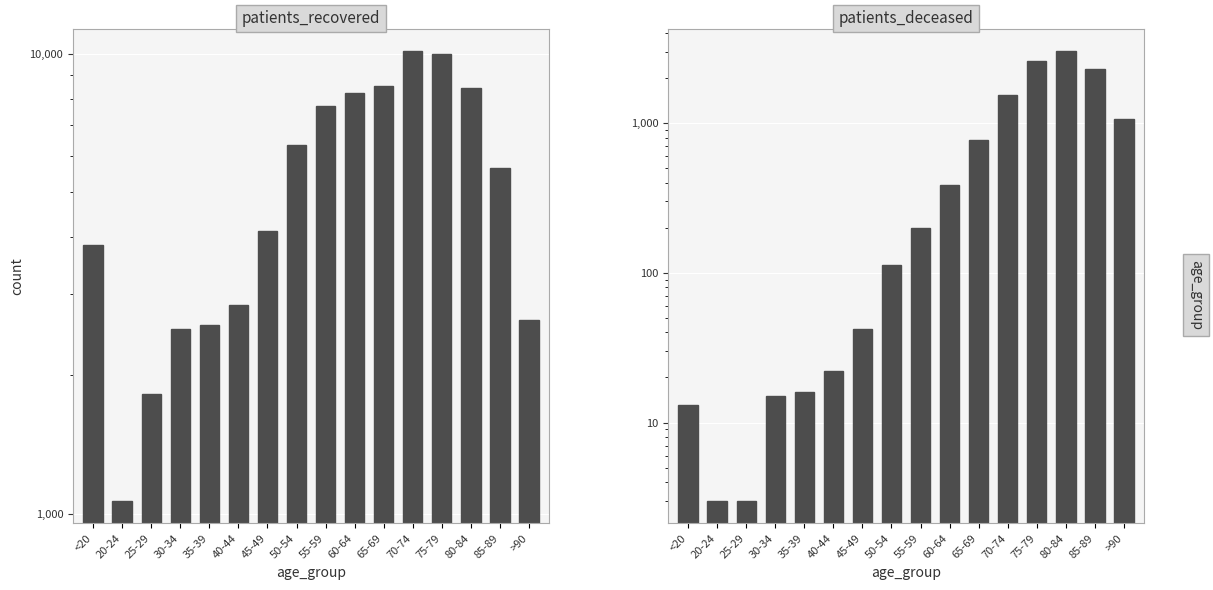

Reading right to left, list all the values displayed in this chart.

patients_recovered: >90=2639	85-89=5643	80-84=8423	75-79=10002	70-74=10159	65-69=8521	60-64=8238	55-59=7724	50-54=6333	45-49=4118	40-44=2844	35-39=2570	30-34=2517	25-29=1825	20-24=1066	<20=3834
patients_deceased: >90=1067	85-89=2308	80-84=3029	75-79=2615	70-74=1551	65-69=768	60-64=388	55-59=198	50-54=113	45-49=42	40-44=22	35-39=16	30-34=15	25-29=3	20-24=3	<20=13